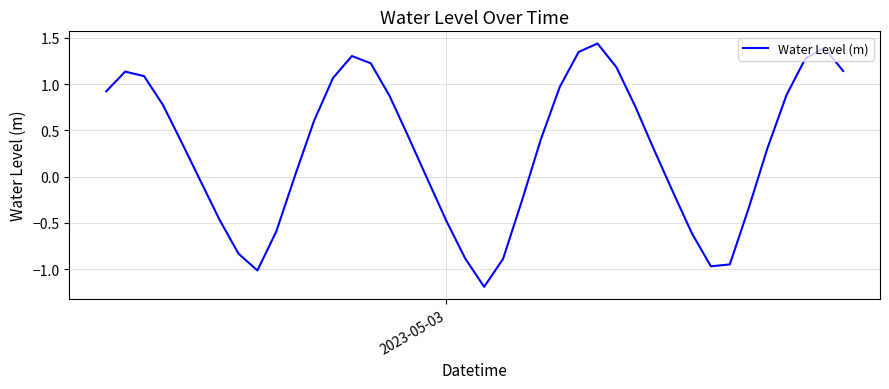

What is the difference between the maximum and minimum values?

2.6